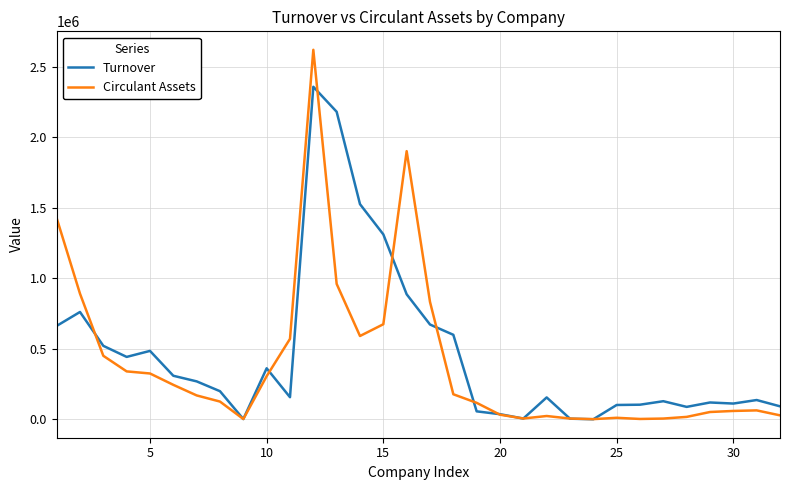

What is the maximum value shown in the chart?

2618955